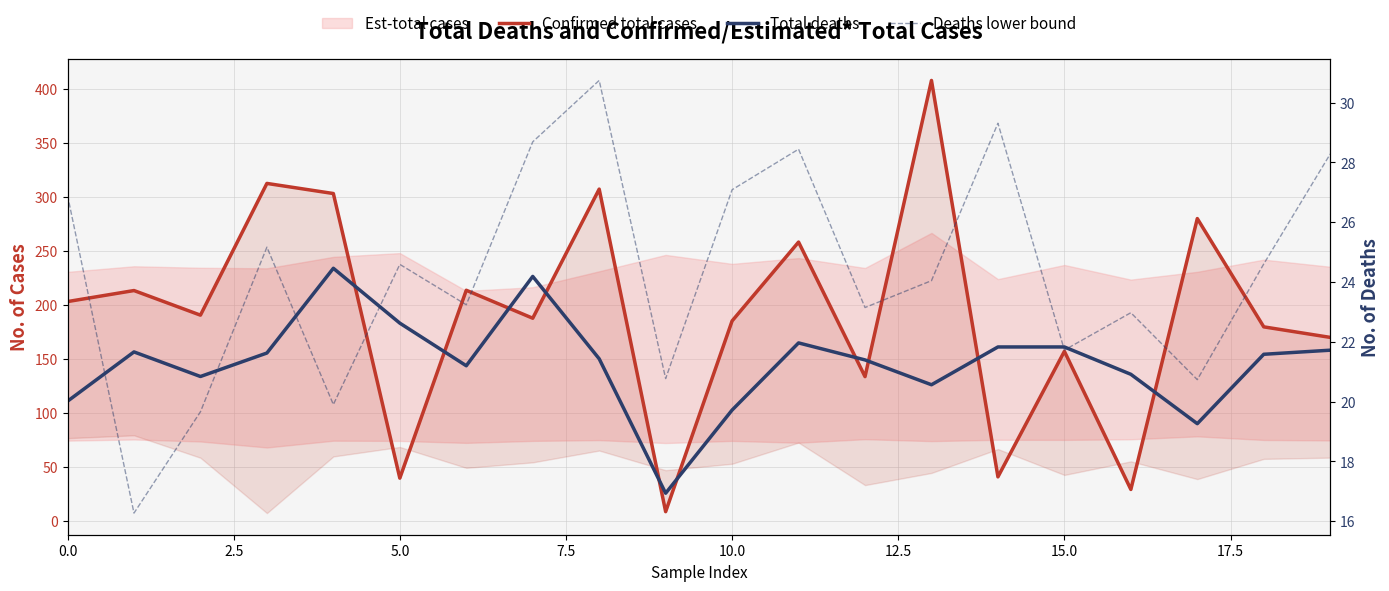

What is the difference between the maximum and minimum values in the Total deaths series?

208.3